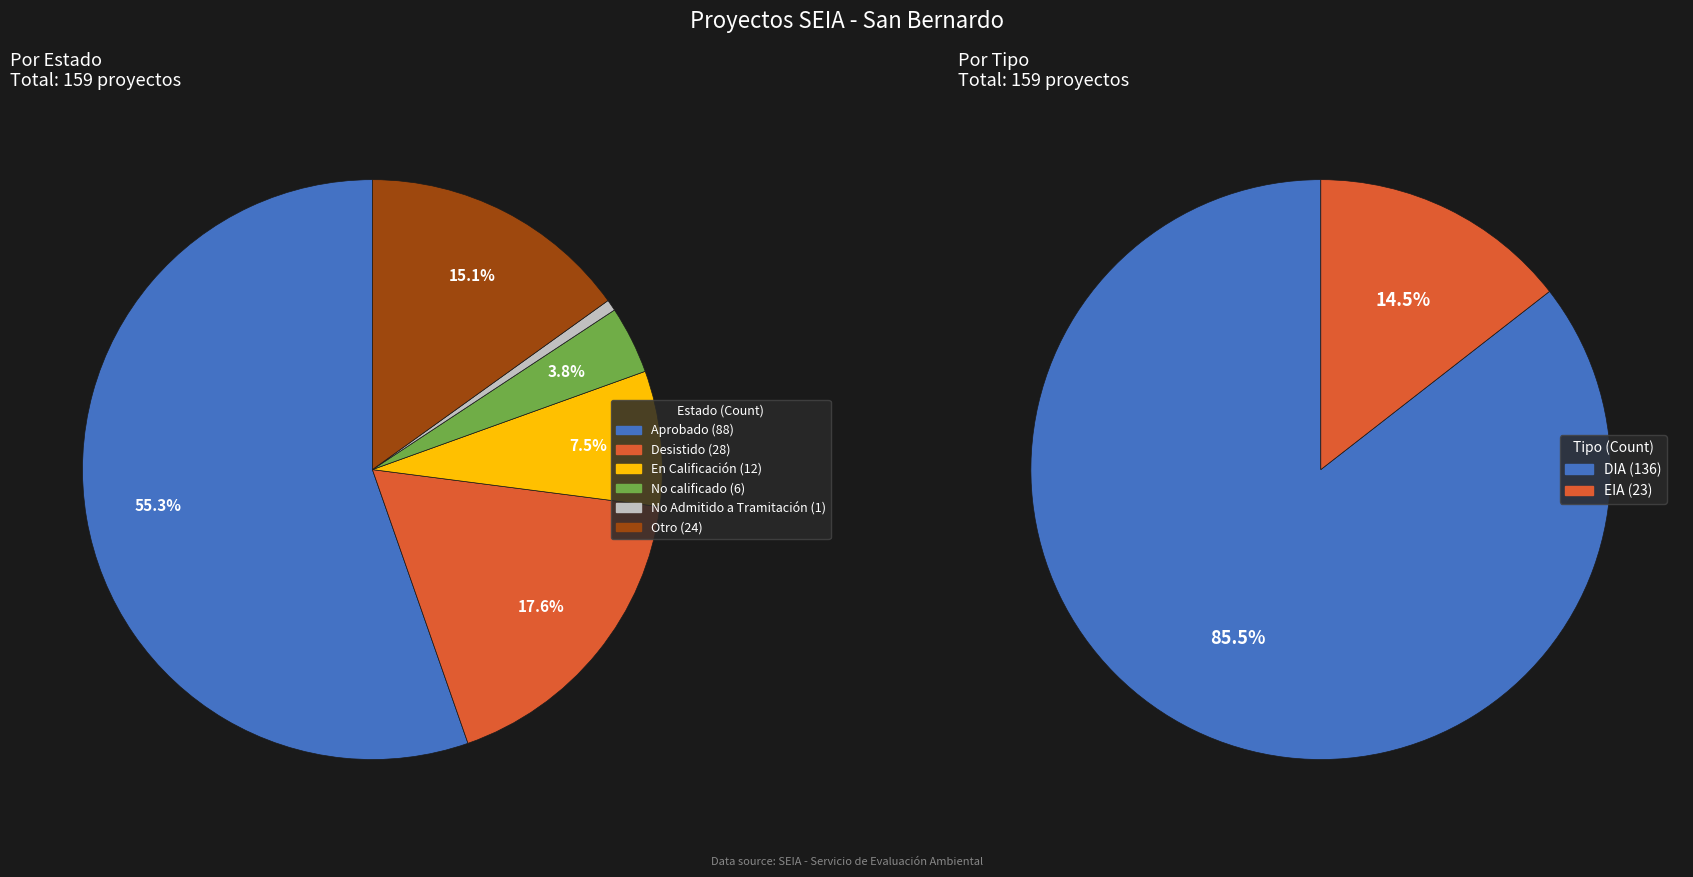

To the nearest percent, what is the difference between the EIA and DIA slice percentages?

71%